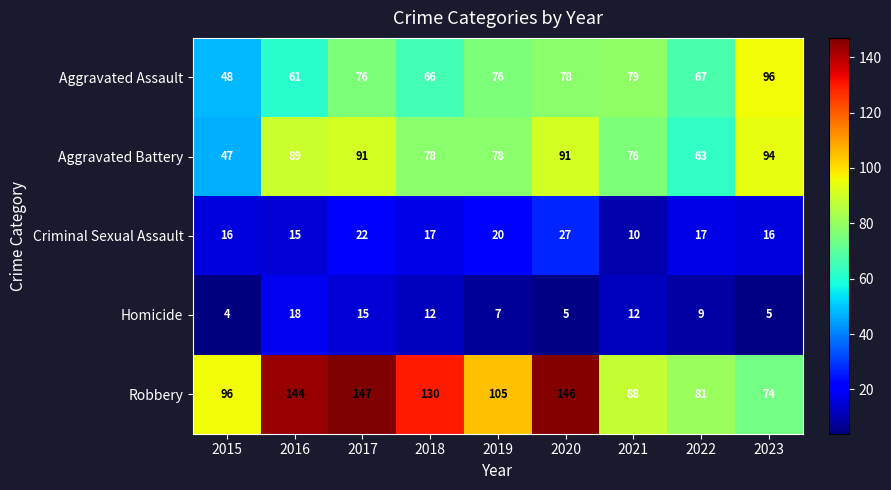

At how many categories does at least one series exceed 71?

9